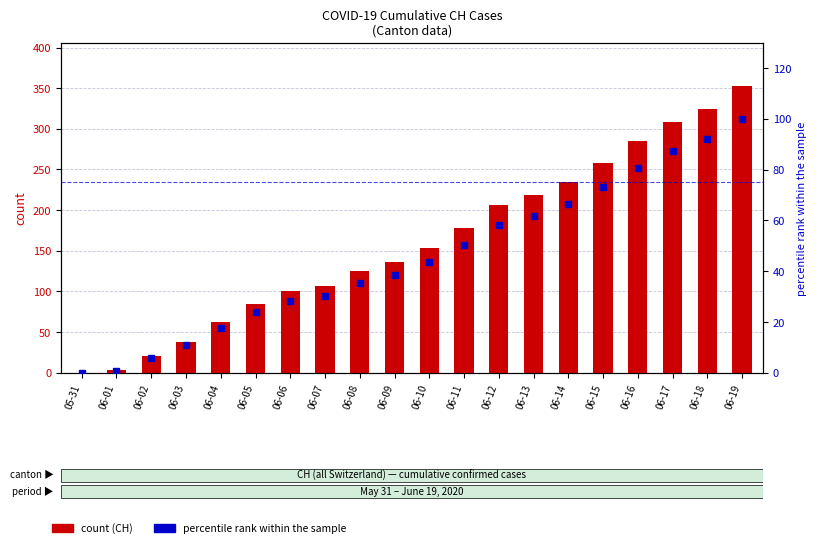

Reading right to left, list all the values displayed in this chart.

CH (count): 06-19=353.0	06-18=325.0	06-17=309.0	06-16=285.0	06-15=258.0	06-14=234.0	06-13=218.0	06-12=206.0	06-11=178.0	06-10=154.0	06-09=136.0	06-08=125.0	06-07=107.0	06-06=100.0	06-05=84.0	06-04=62.0	06-03=38.0	06-02=20.0	06-01=3.0	05-31=0.0
percentile rank within the sample: 06-19=100.0	06-18=92.1	06-17=87.5	06-16=80.7	06-15=73.1	06-14=66.3	06-13=61.8	06-12=58.4	06-11=50.4	06-10=43.6	06-09=38.5	06-08=35.4	06-07=30.3	06-06=28.3	06-05=23.8	06-04=17.6	06-03=10.8	06-02=5.7	06-01=0.8	05-31=0.0